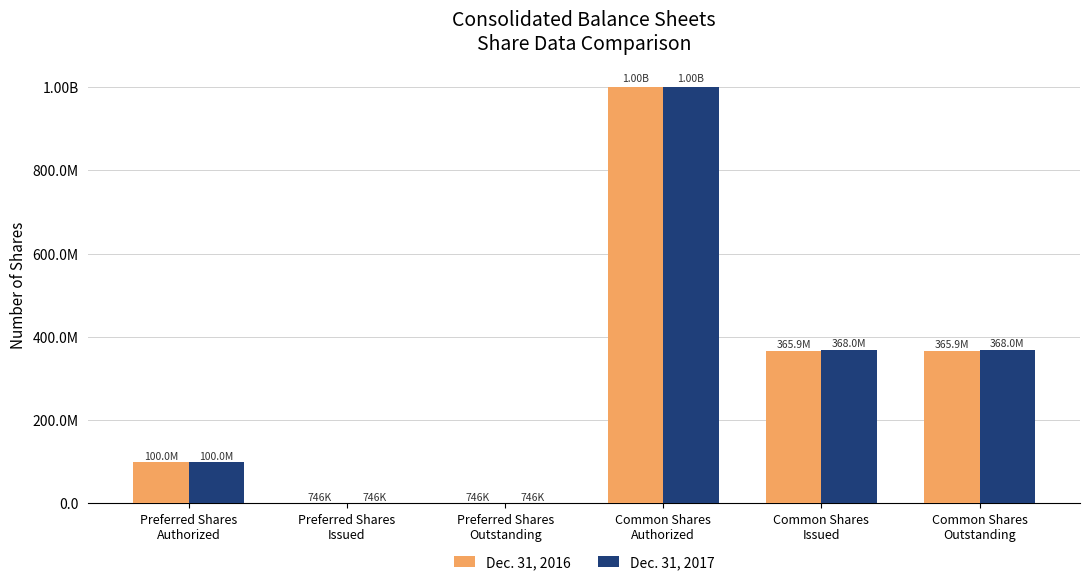

Are the bars horizontal?

No